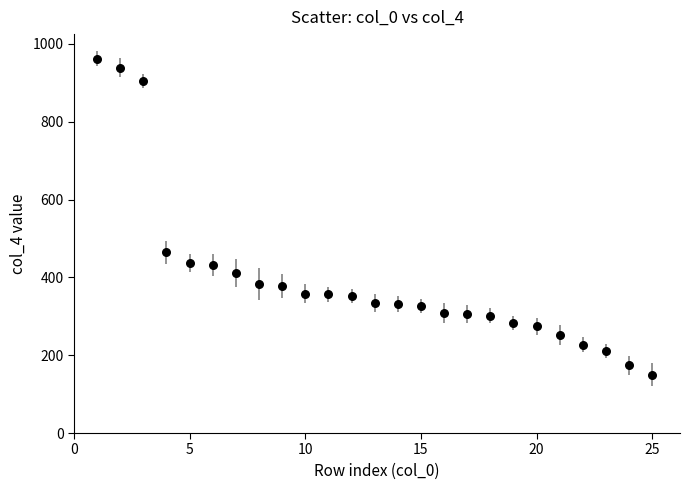

What is the range of Y values (max minus min)?

812